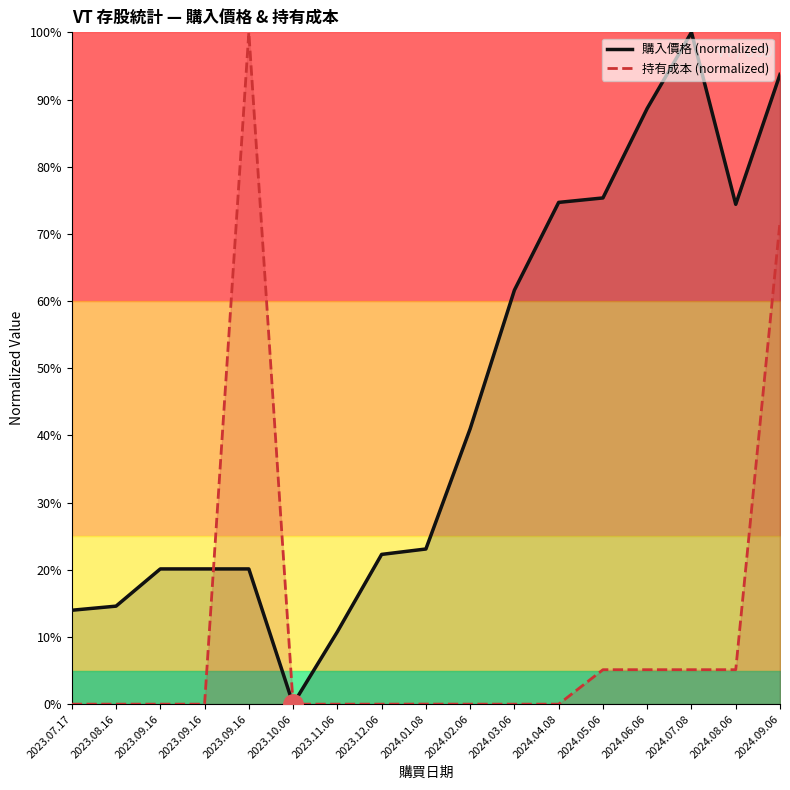

What is the spread (max minus min) of values at 2024.07.08?

94.9